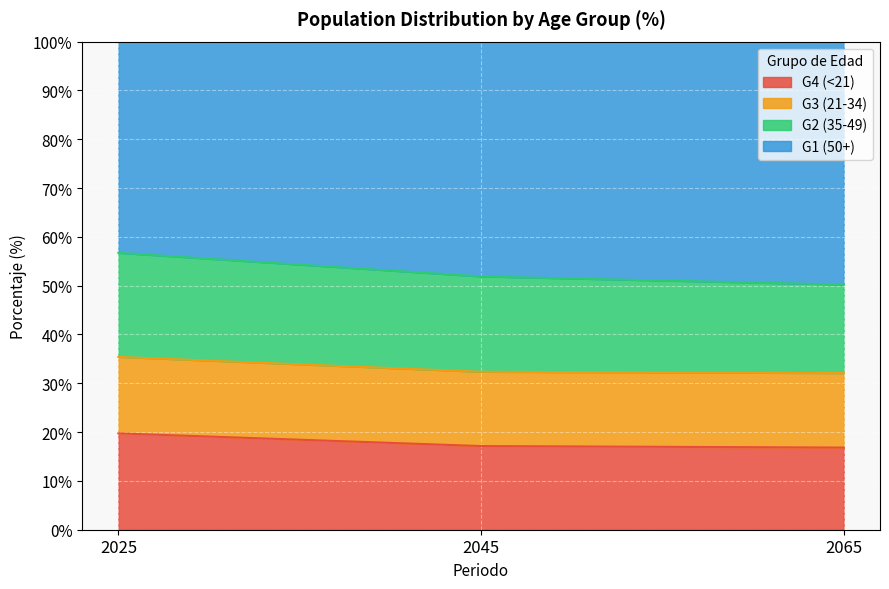

Does the chart display data point markers on the line(s)?

No